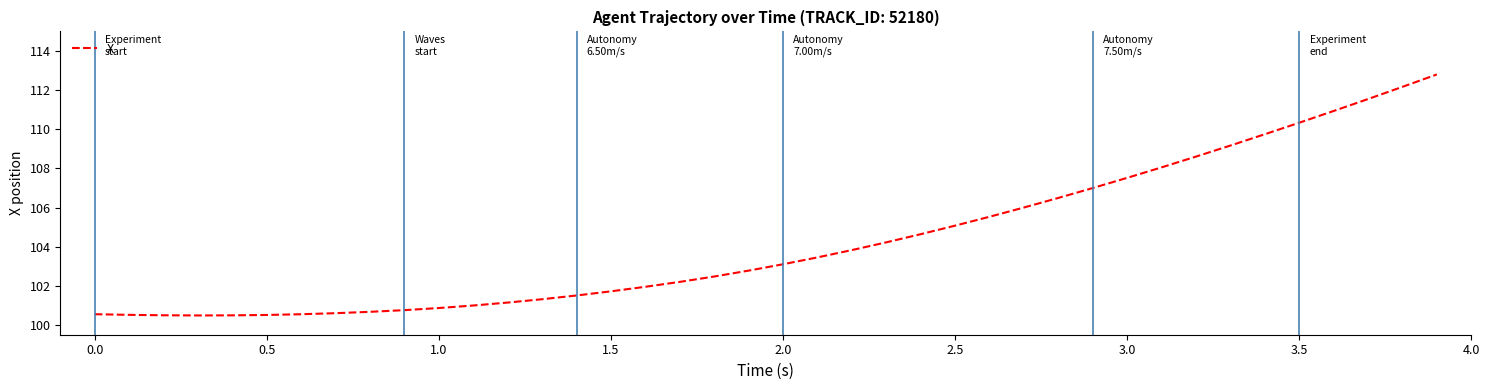

What is the greatest value displayed?

112.8